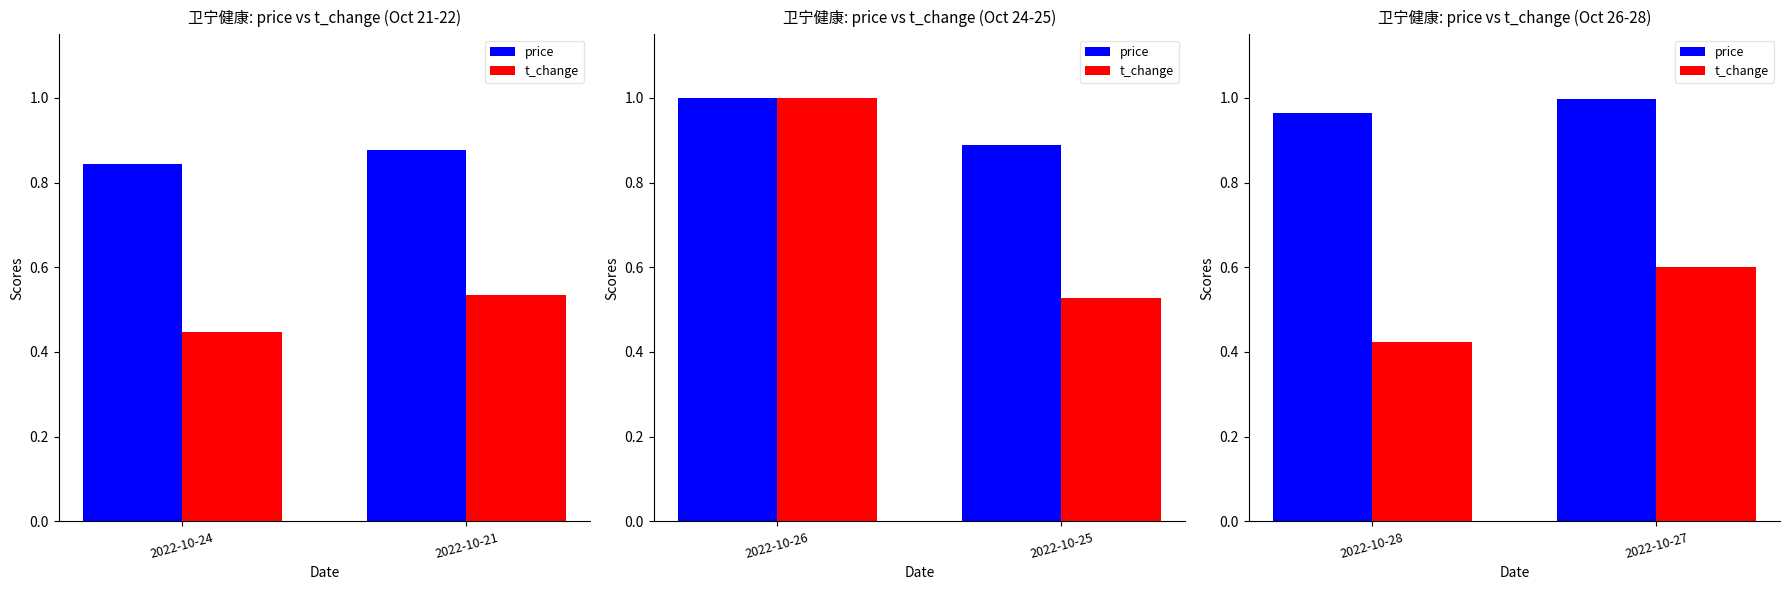

Where is price nearest to the value 0?

2022-10-28